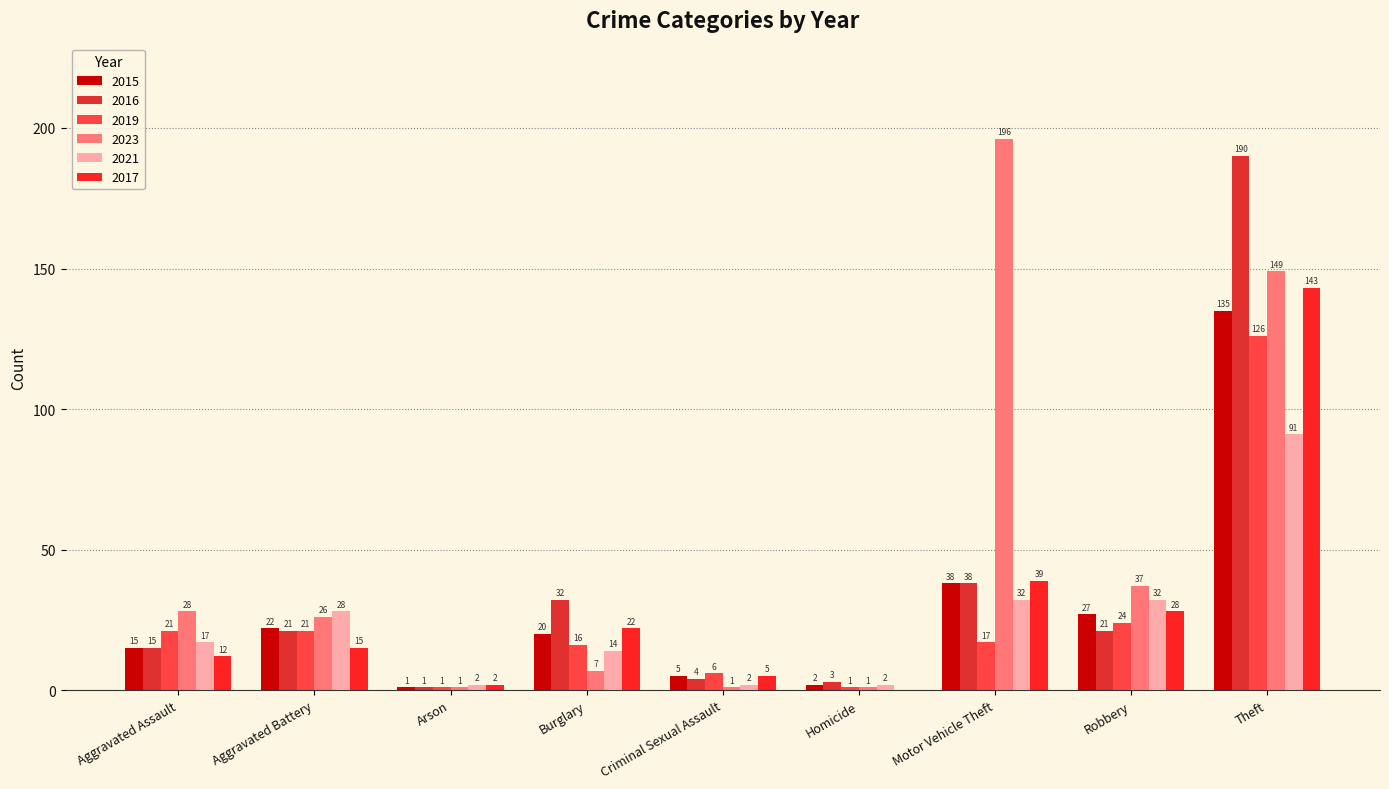

The 2015 series shows 7 at Criminal Sexual Assault. True or false?

False